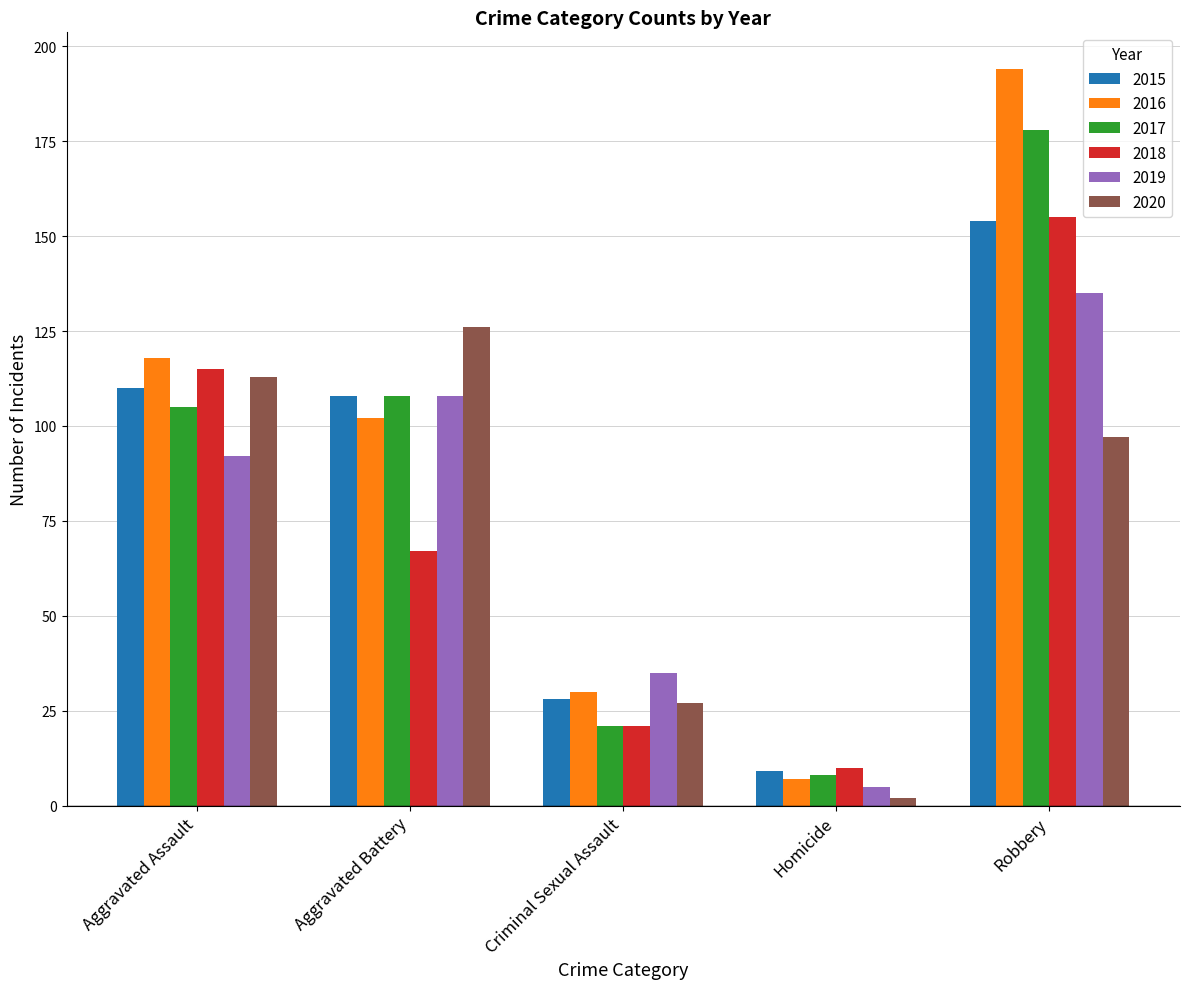

What is the difference between the second highest and second lowest values in the 2015 series?

82